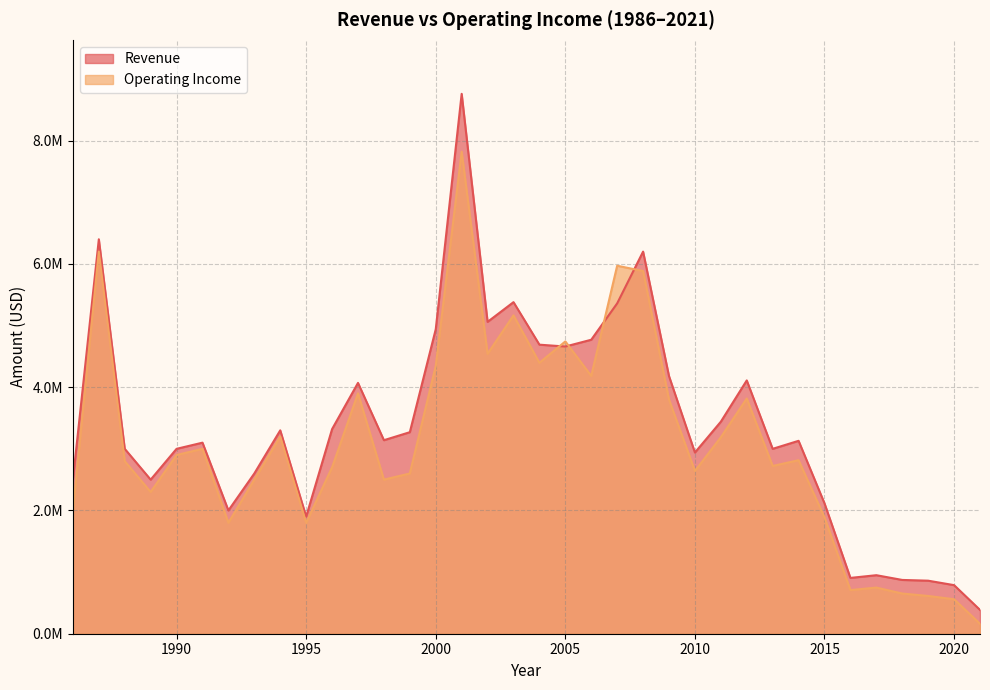

Which series ends up on top after the final intersection of Revenue and Operating Income?

Revenue